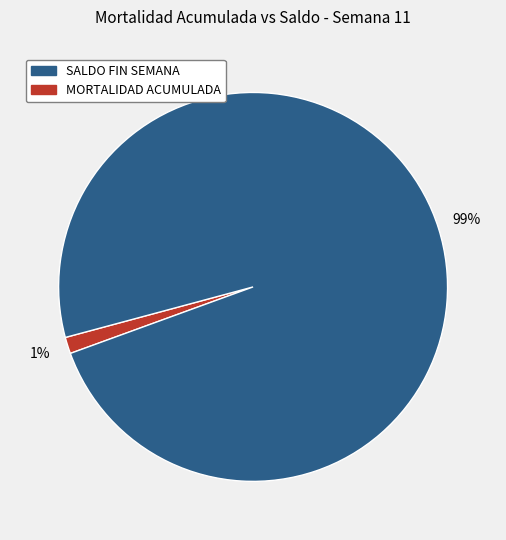

To the nearest percent, what is the average slice percentage?

50%